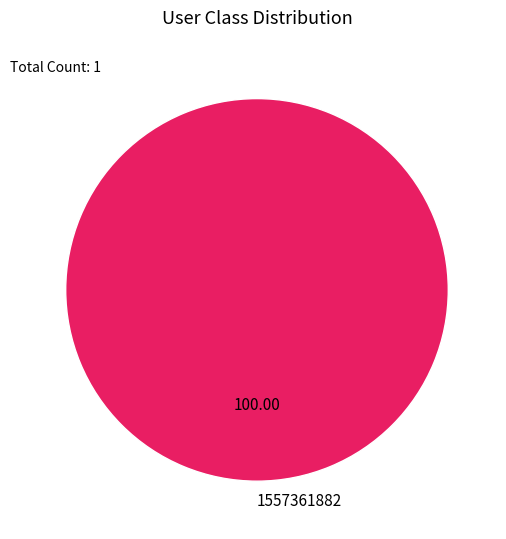

Is 1557361882 the majority of the pie?

Yes